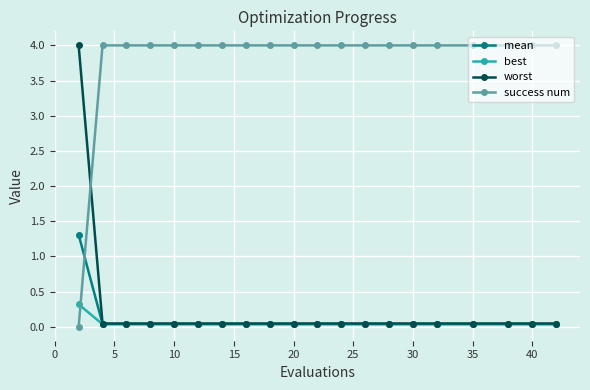

What is the highest value of the best series?

0.3